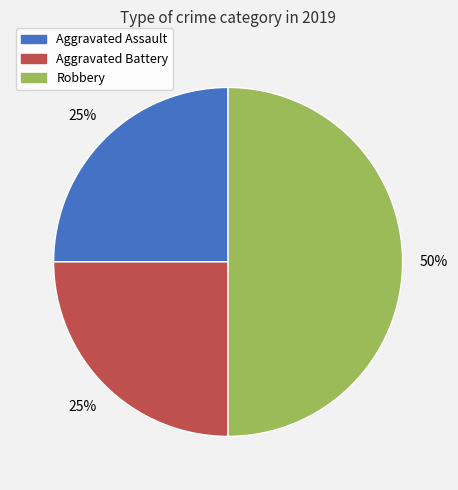

Count the number of slices in the pie.

3